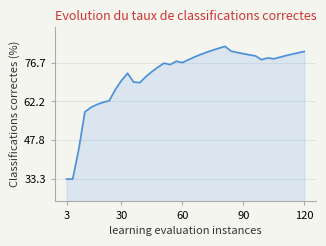

What is the minimum value shown in the chart?

33.3